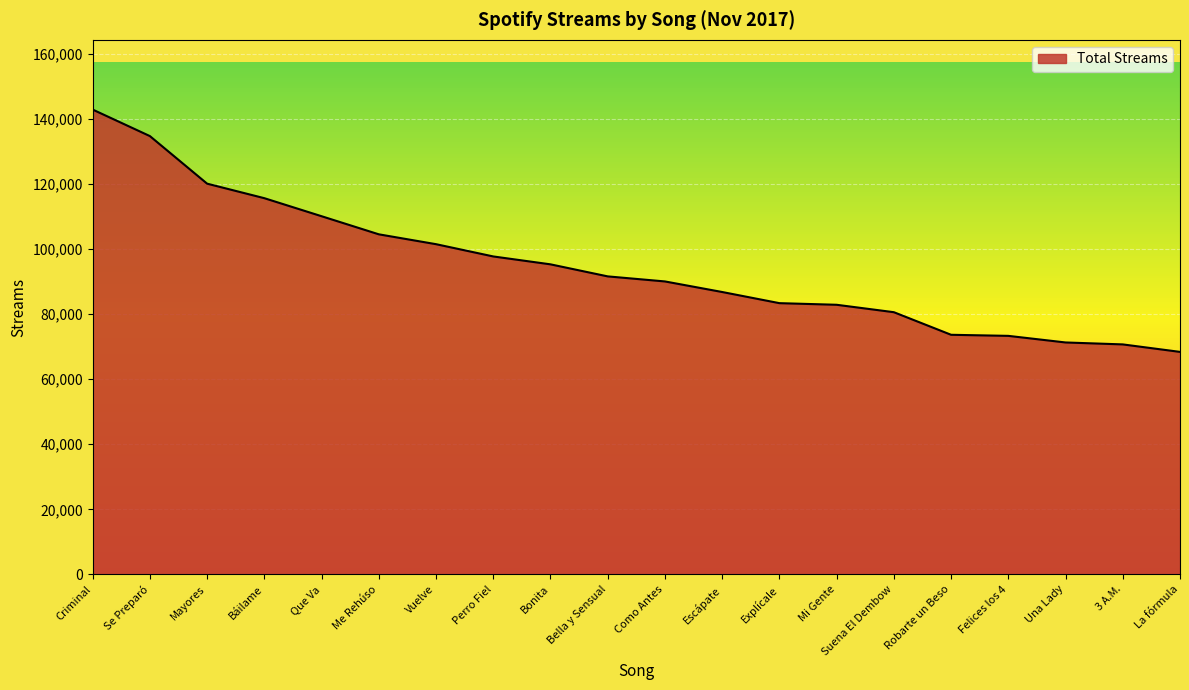

True or false: the data shows 31081 at Explícale.

False